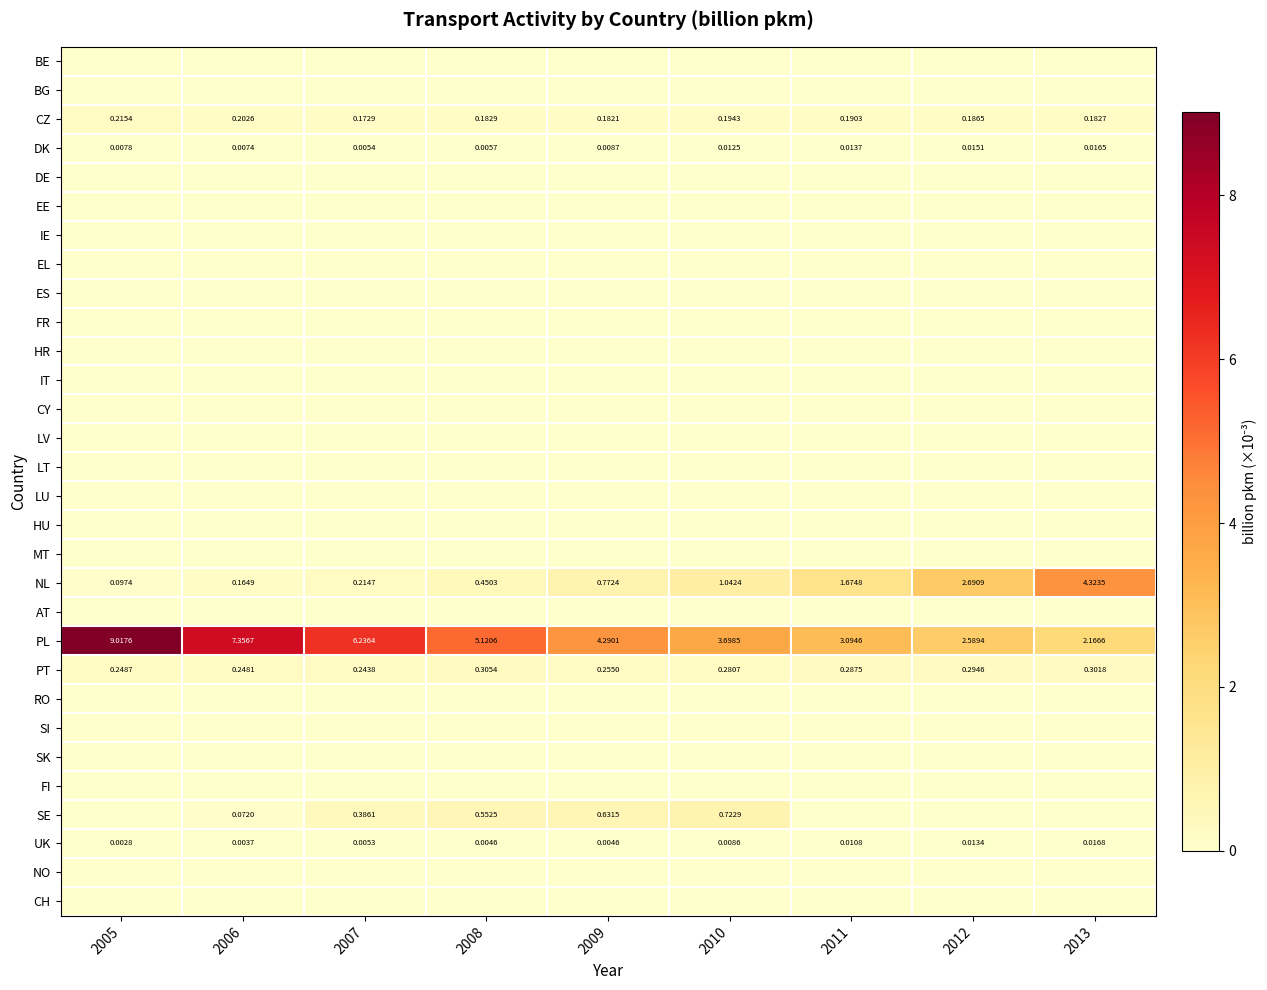

List the labels in order of LT value, largest first.

2005, 2006, 2007, 2008, 2009, 2010, 2011, 2012, 2013